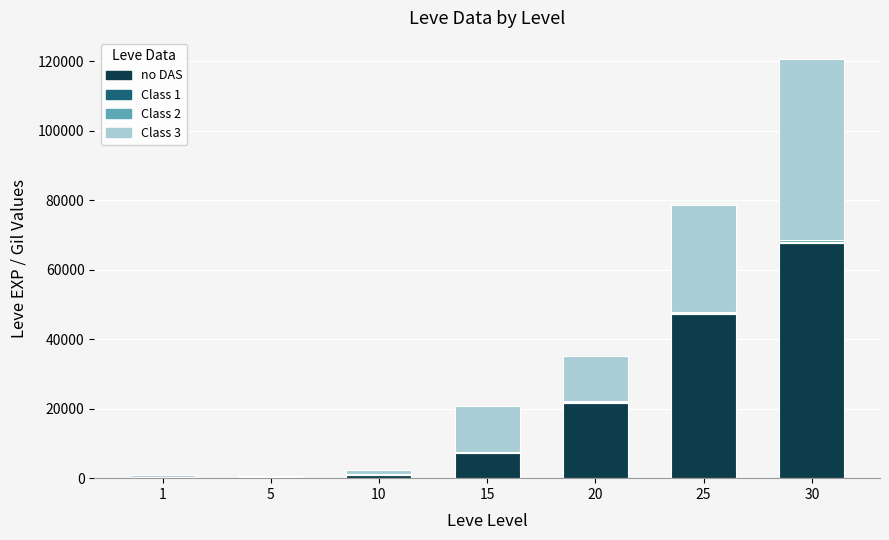

How many distinct data groups are displayed?

4